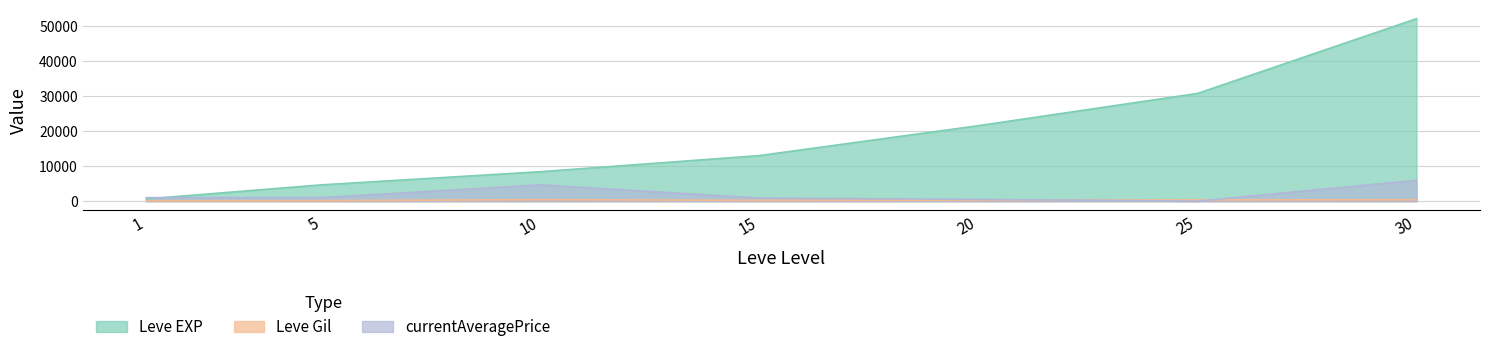

Is it true that Leve EXP equals 6325 at 15?

False